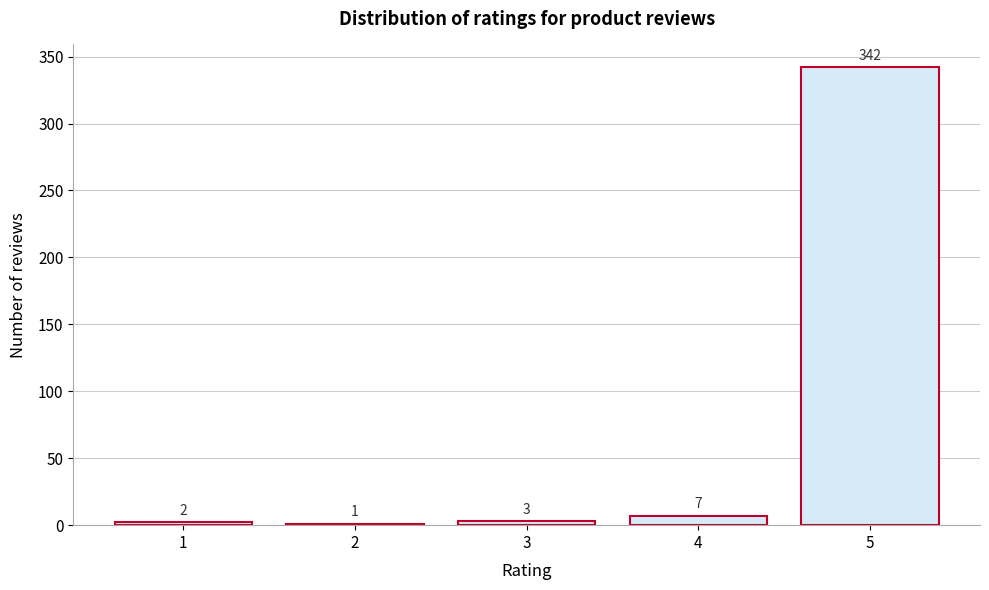

Reading left to right, what are all the values shown in this chart?

1=2	2=1	3=3	4=7	5=342